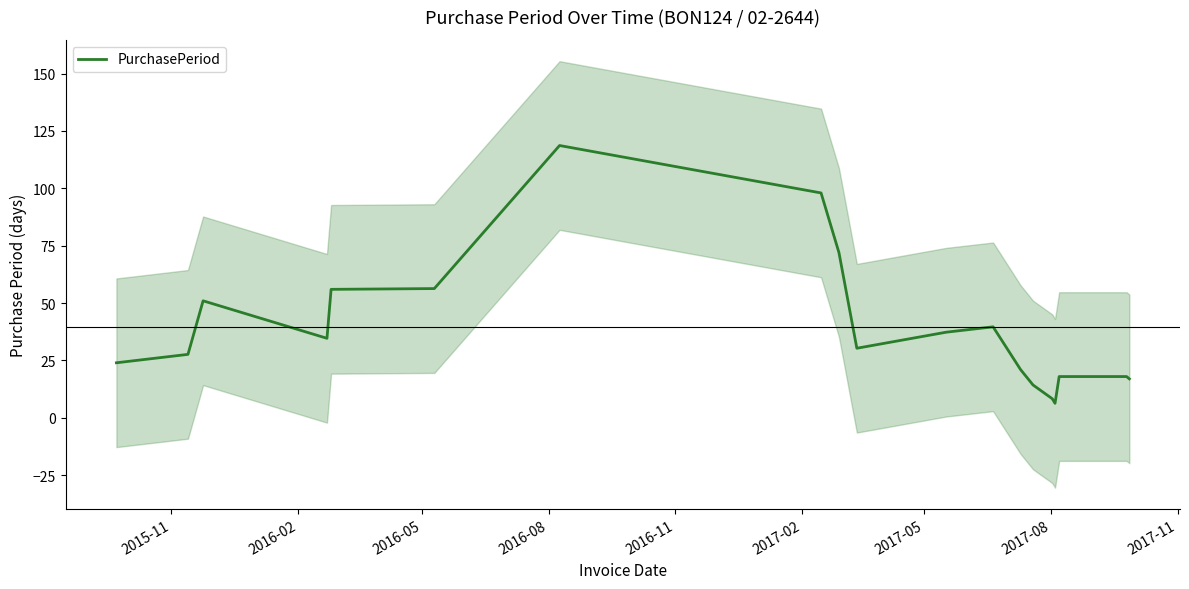

Reading right to left, what are all the values shown in this chart?

17.0	18.0	18.0	6.3	8.3	14.3	21.0	39.7	37.3	30.3	72.0	98.0	118.7	56.3	56.0	34.7	51.0	27.7	24.0